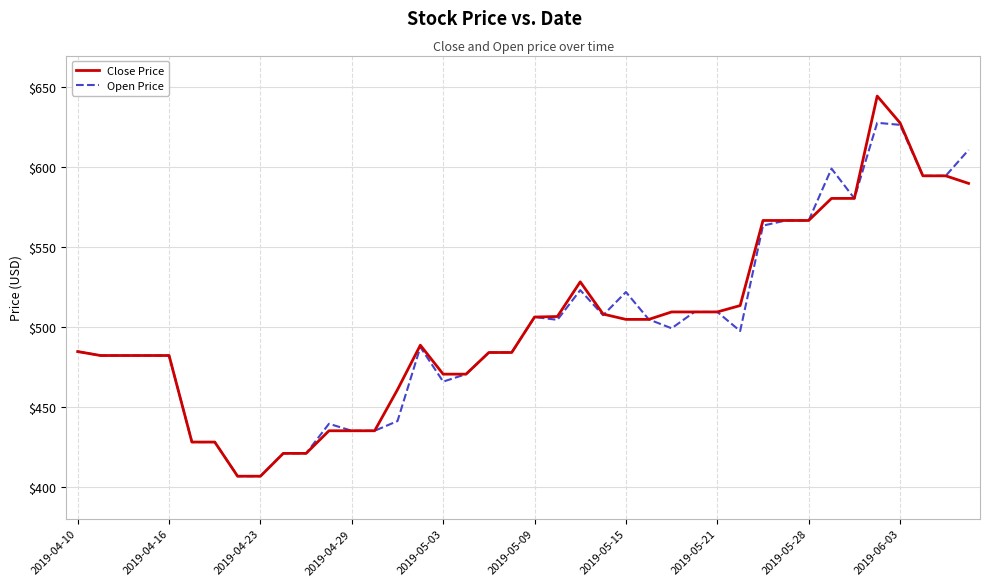

List the series in order of their peak value, highest first.

Close Price, Open Price